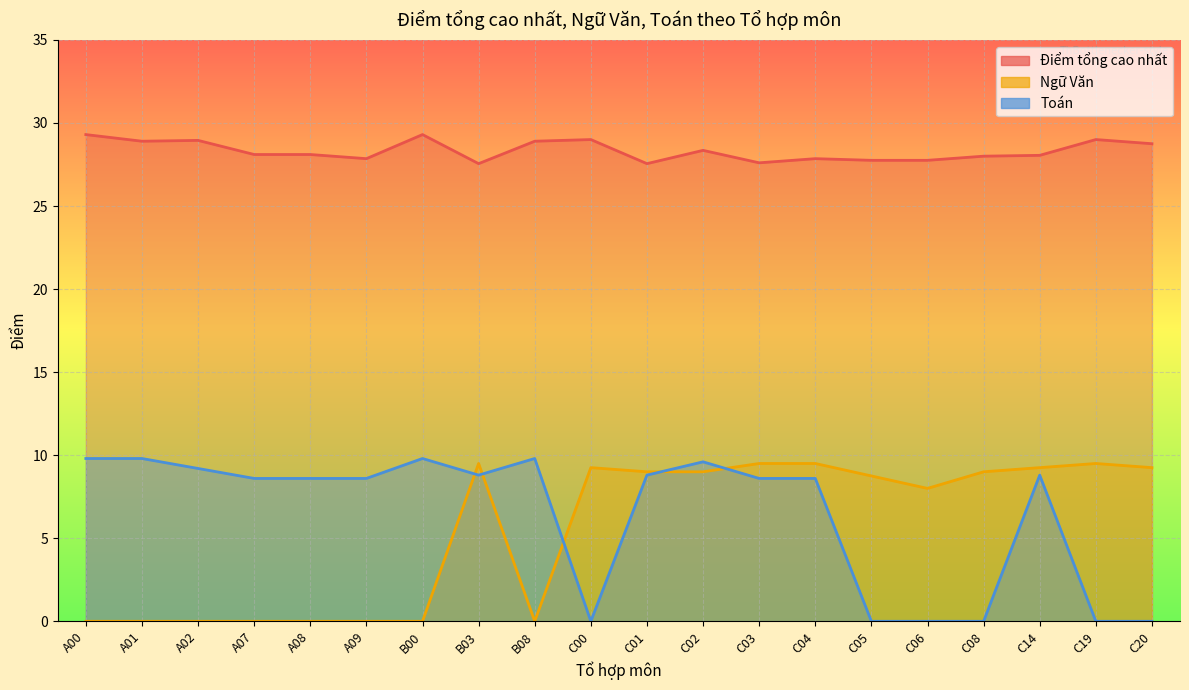

What is the label of the 20th point from the right?

A00